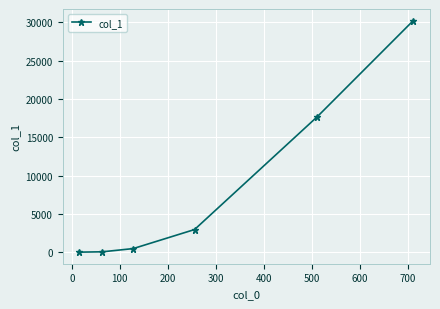

What is the greatest value displayed?

30223.3